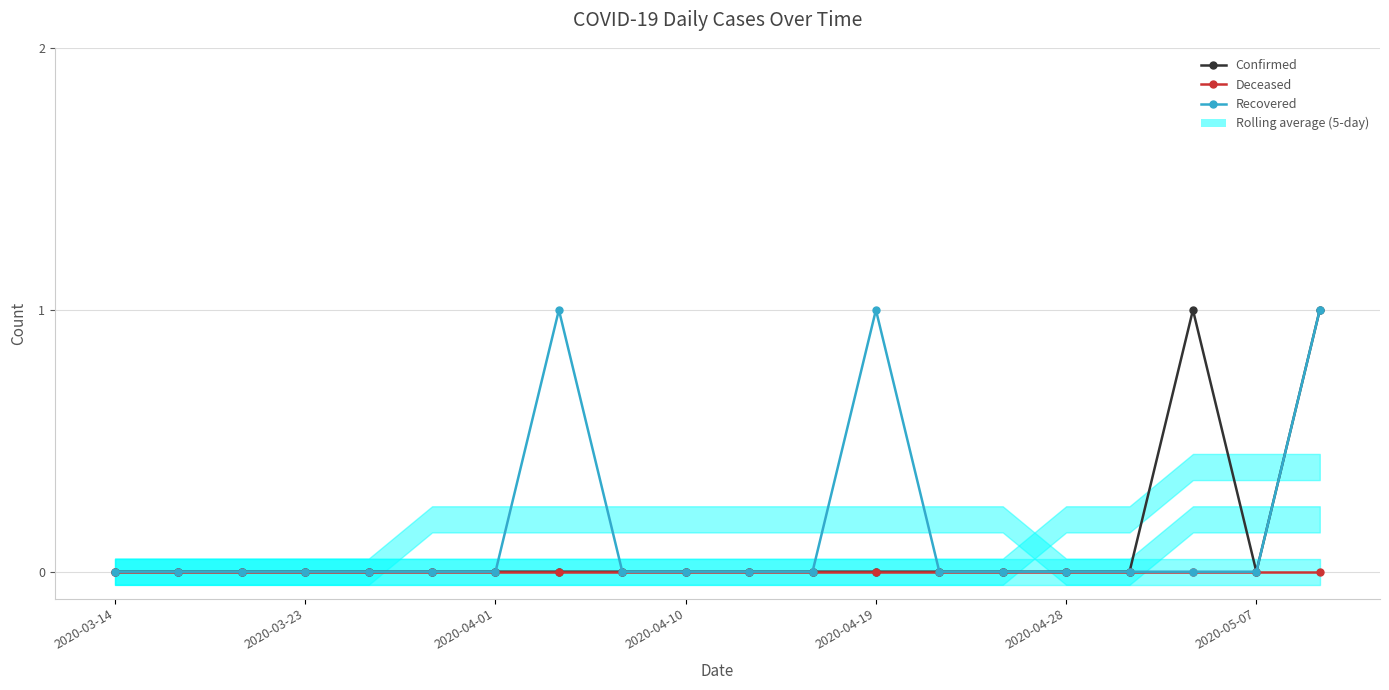

What are all the series names shown in the legend?

Confirmed, Deceased, Recovered